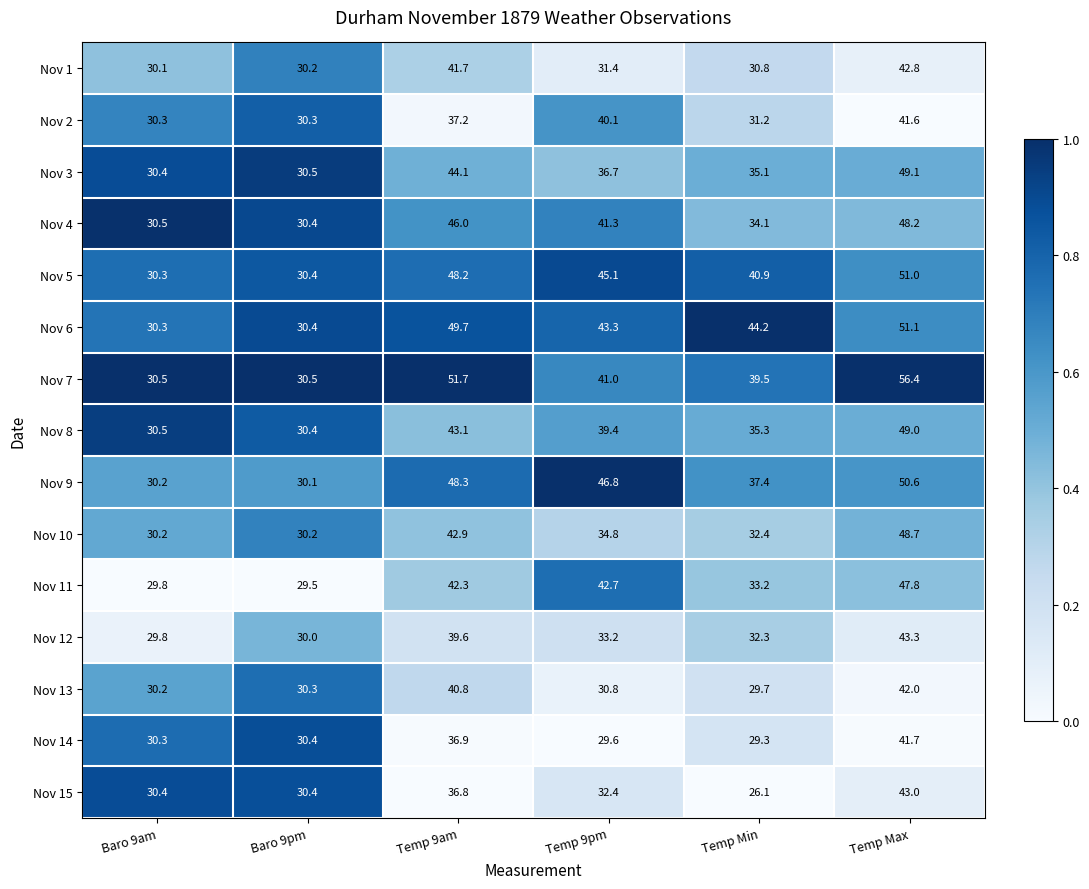

List the series in order of their peak value, highest first.

Nov 7, Nov 6, Nov 5, Nov 9, Nov 3, Nov 8, Nov 10, Nov 4, Nov 11, Nov 12, Nov 15, Nov 1, Nov 13, Nov 14, Nov 2